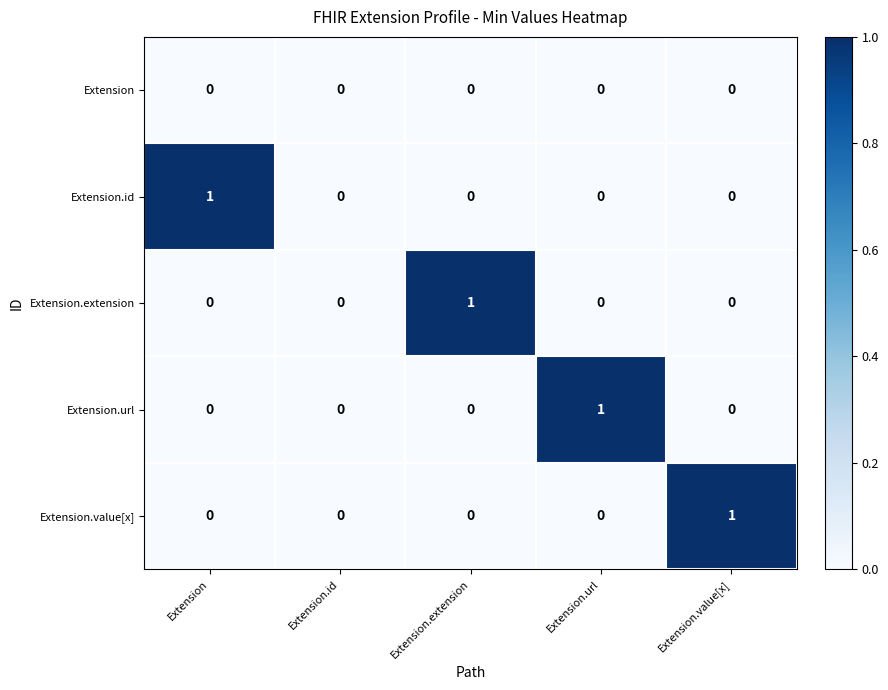

Between Extension.id and Extension.extension, which series saw the biggest shift?

Extension.extension